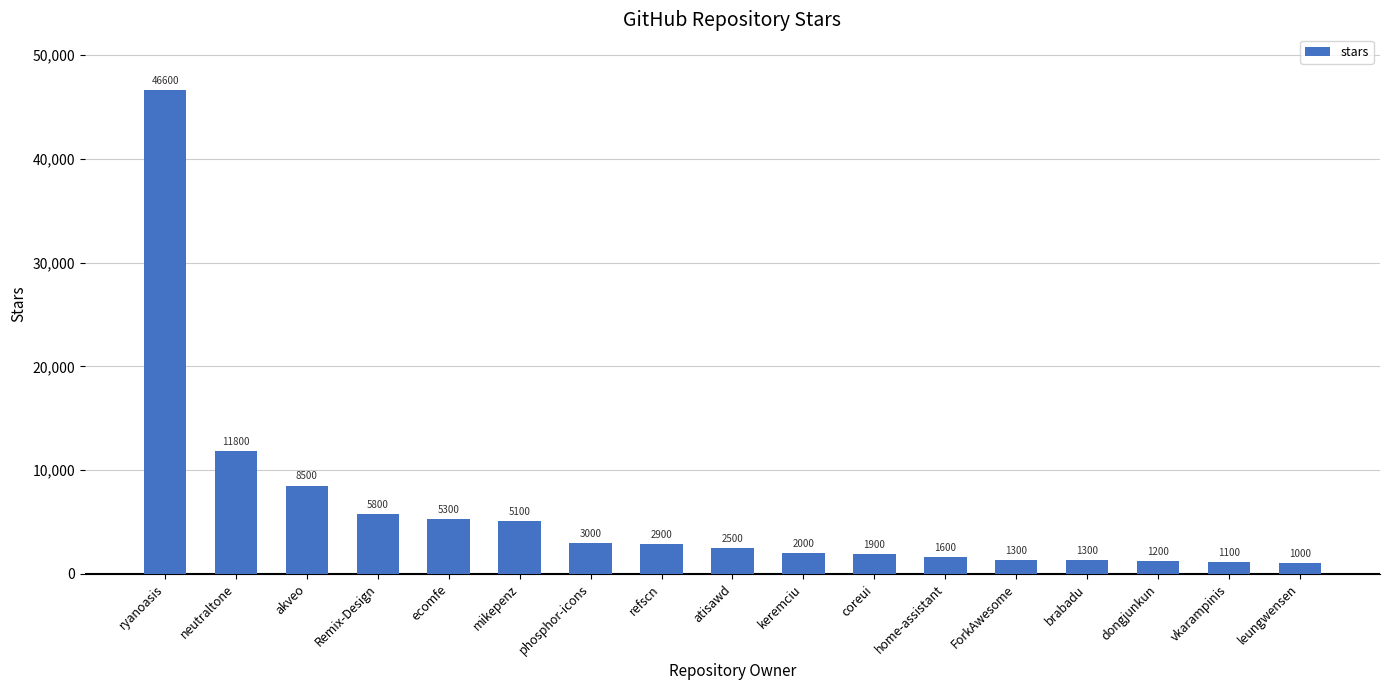

What is the change in value from ForkAwesome to dongjunkun?

-100